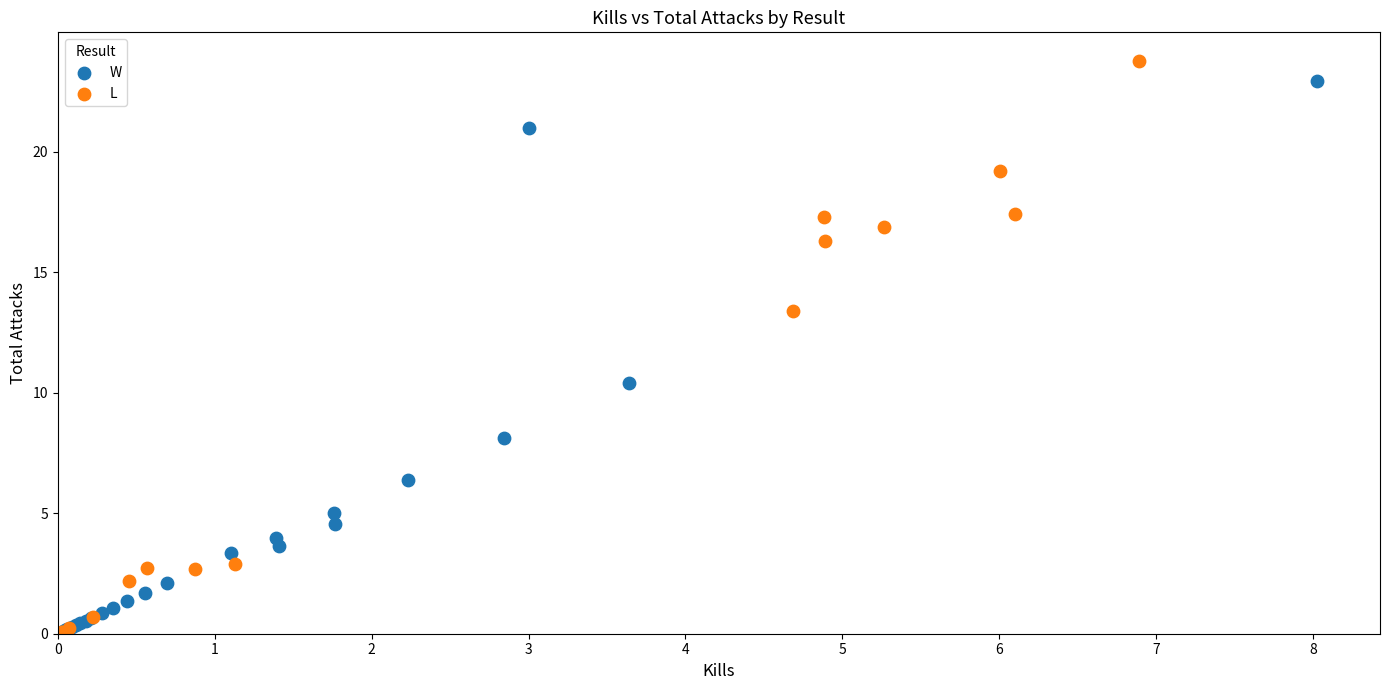

Which series contains the highest Y value?

L